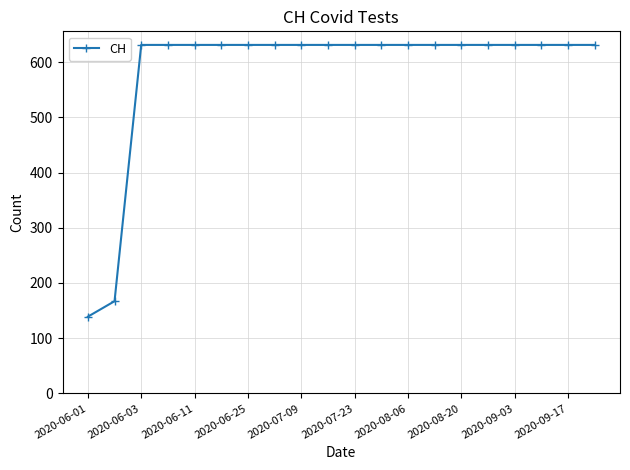

How many lines are shown in the chart?

1